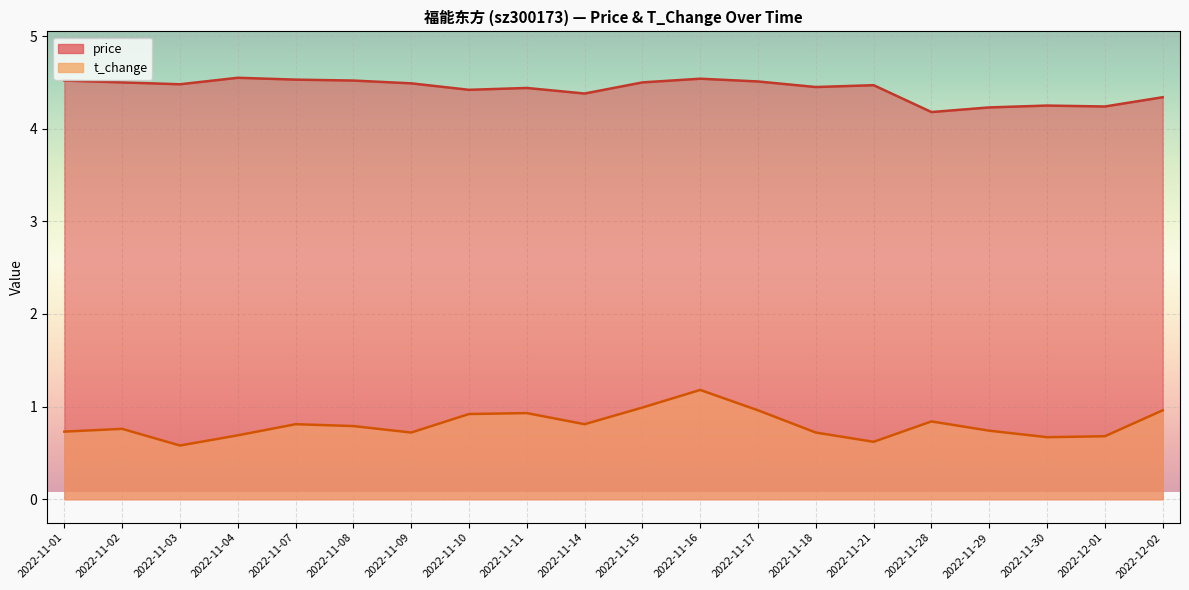

Reading right to left, transcribe all the data shown in this chart.

price: 4.3	4.2	4.2	4.2	4.2	4.5	4.5	4.5	4.5	4.5	4.4	4.4	4.4	4.5	4.5	4.5	4.5	4.5	4.5	4.5
t_change: 1.0	0.7	0.7	0.7	0.8	0.6	0.7	1.0	1.2	1.0	0.8	0.9	0.9	0.7	0.8	0.8	0.7	0.6	0.8	0.7